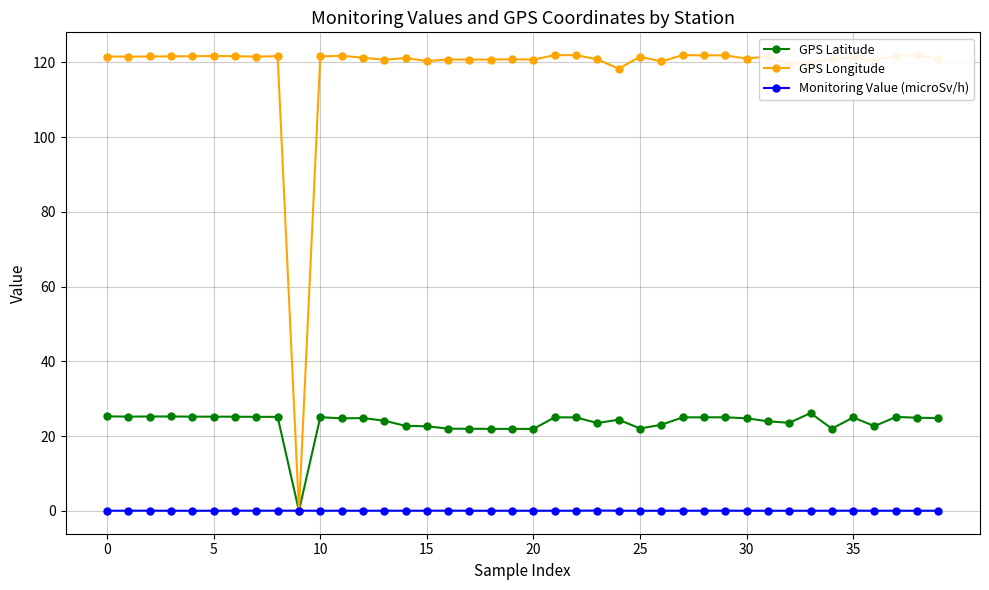

How many times do GPS Longitude and Monitoring Value (microSv/h) cross each other?

2